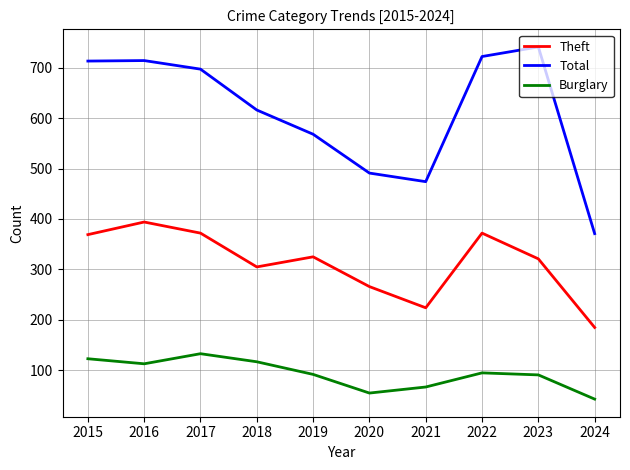

Rank the series by their average value, from lowest to highest.

Burglary, Theft, Total